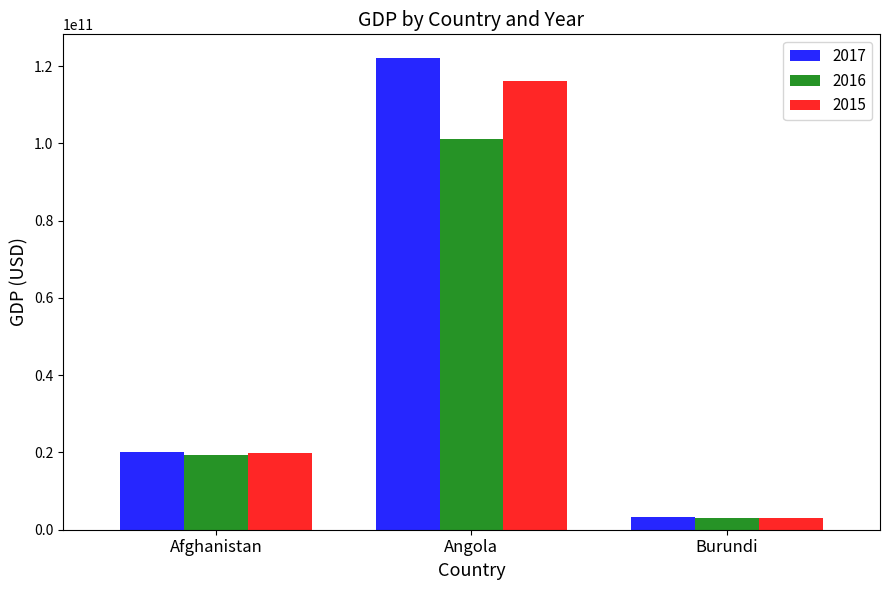

The 2017 series shows 195727604042.5 at Angola. True or false?

False